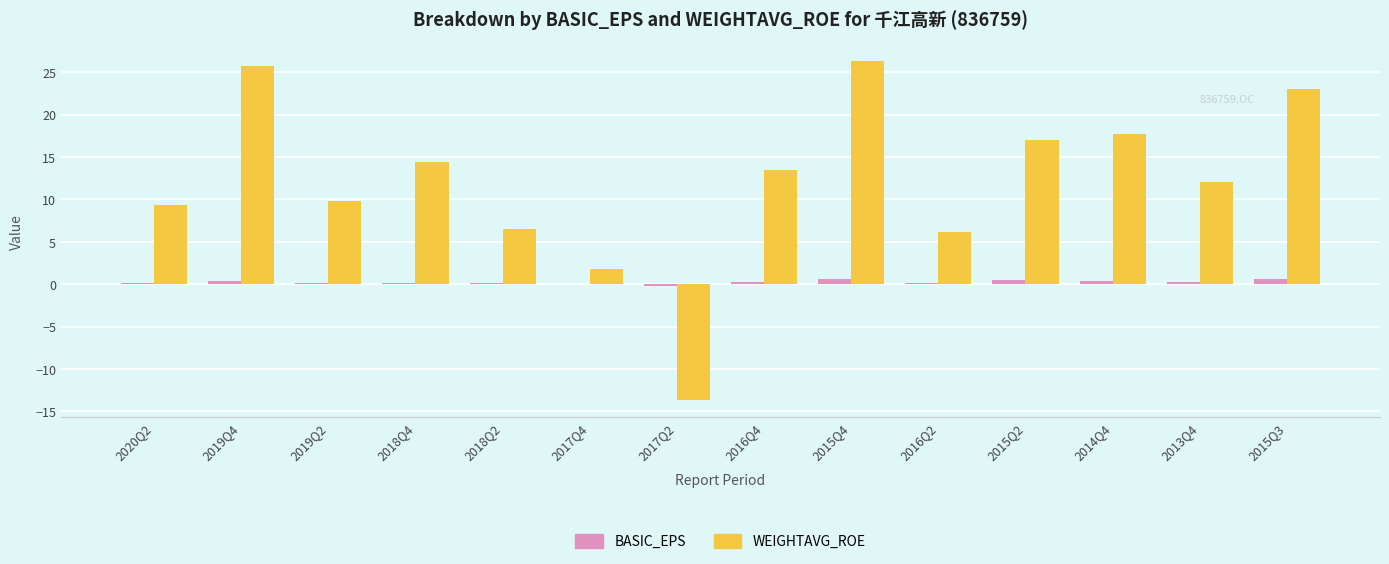

Which series changed the most between 2019Q2 and 2016Q2?

WEIGHTAVG_ROE